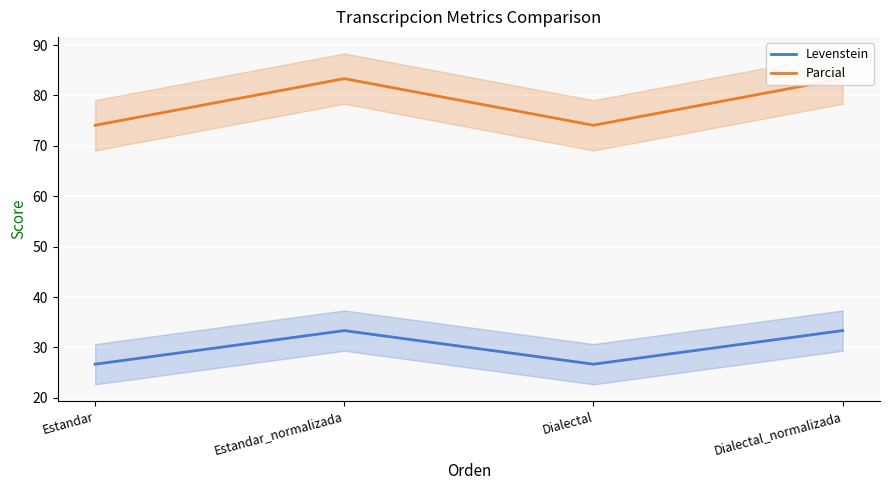

Rank the series by their maximum value, from lowest to highest.

Levenstein, Parcial